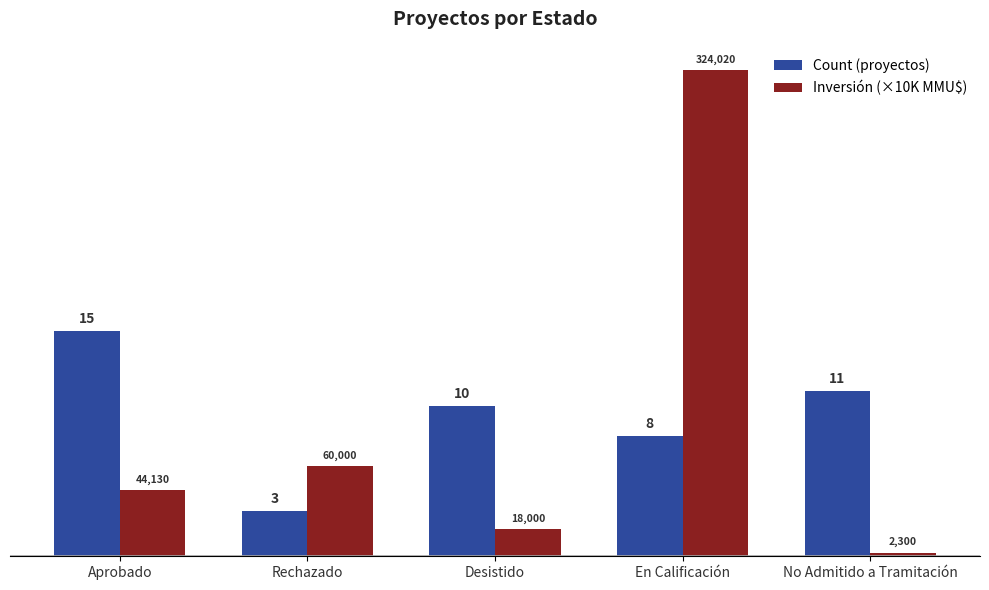

Which series has the widest spread of values?

Inversión (×10K MMU$)